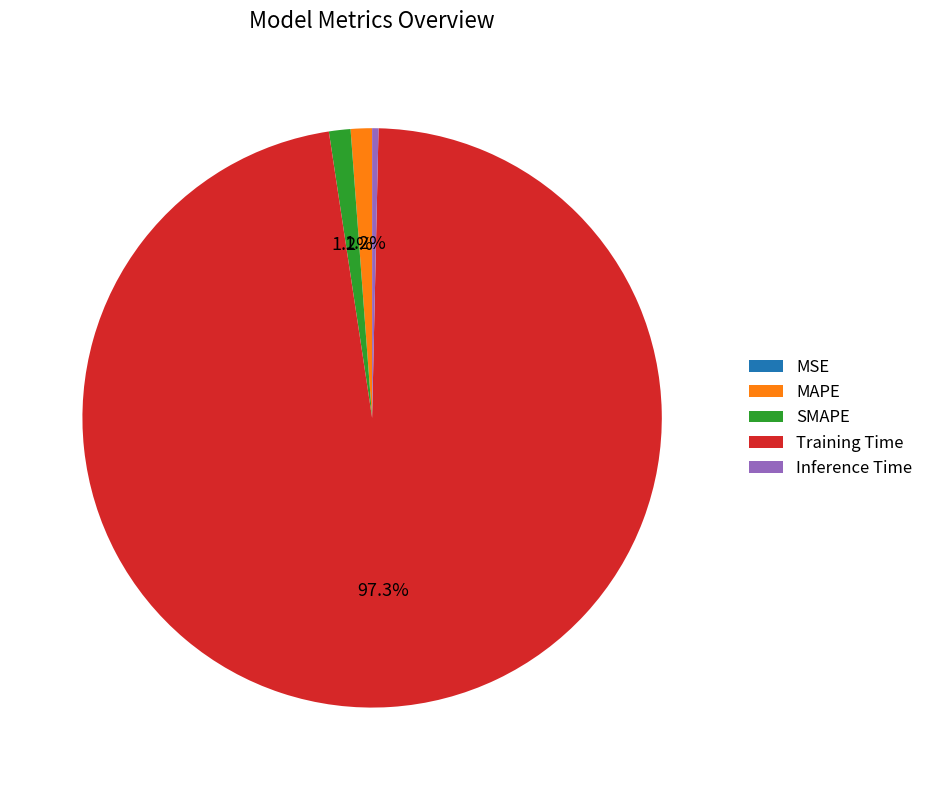

What percentage is NOT represented by MAPE?

98.8%